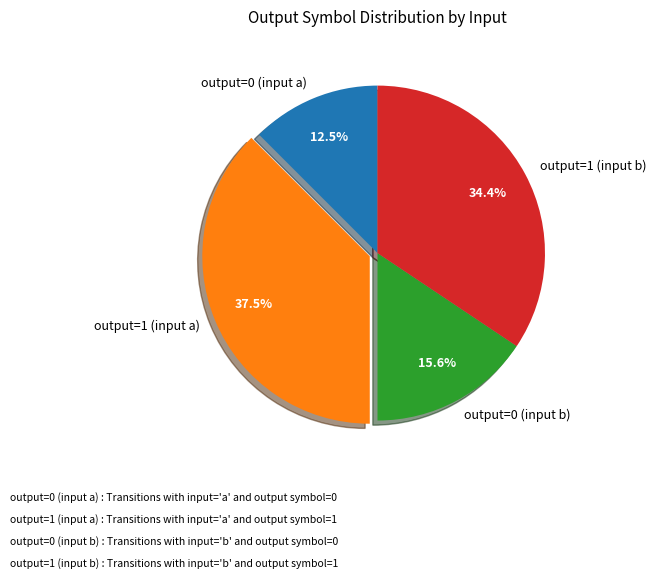

Rank the categories by value from lowest to highest.

output=0 (input a), output=0 (input b), output=1 (input b), output=1 (input a)